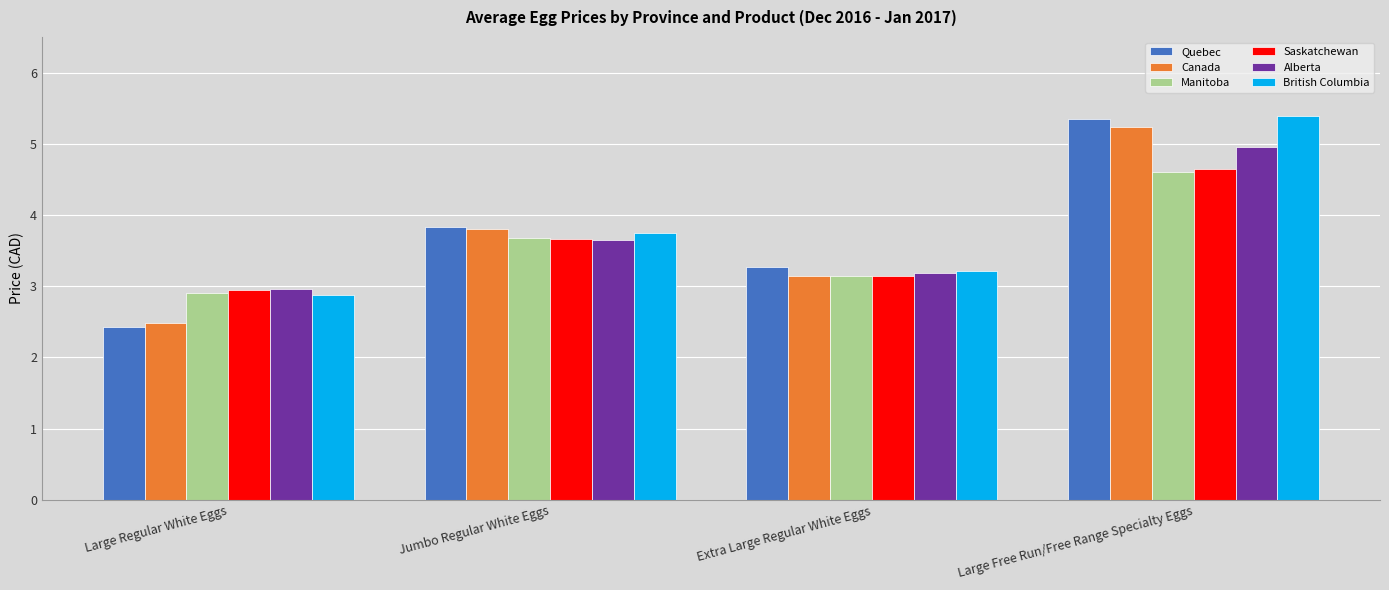

What is the spread (max minus min) of values at Large Regular White Eggs?

0.5